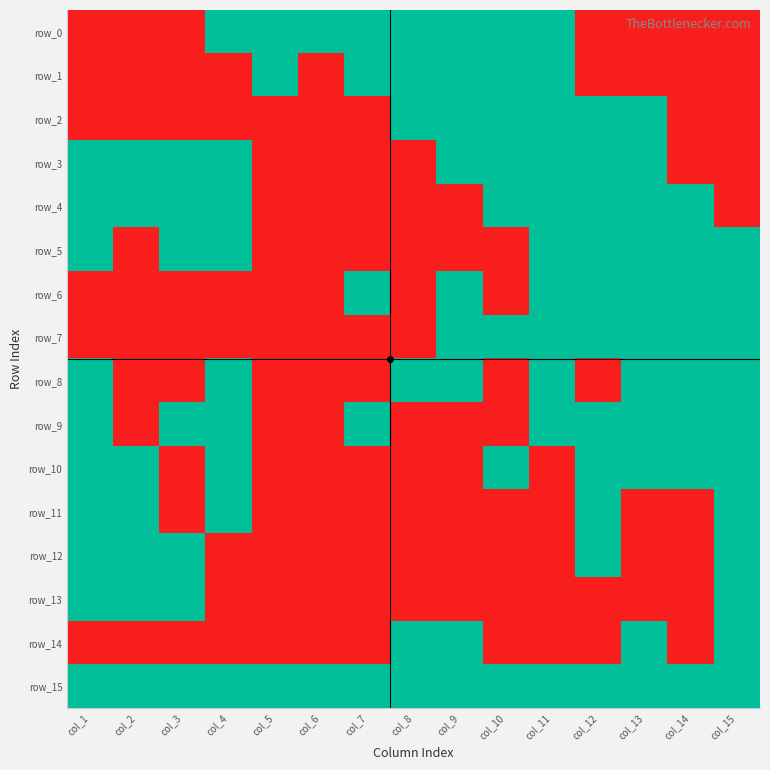

Reading right to left, transcribe all the data shown in this chart.

row_0: 0	0	0	0	1	1	1	1	1	1	1	1	0	0	0
row_1: 0	0	0	0	1	1	1	1	1	0	1	0	0	0	0
row_2: 0	0	1	1	1	1	1	1	0	0	0	0	0	0	0
row_3: 0	0	1	1	1	1	1	0	0	0	0	1	1	1	1
row_4: 0	1	1	1	1	1	0	0	0	0	0	1	1	1	1
row_5: 1	1	1	1	1	0	0	0	0	0	0	1	1	0	1
row_6: 1	1	1	1	1	0	1	0	1	0	0	0	0	0	0
row_7: 1	1	1	1	1	1	1	0	0	0	0	0	0	0	0
row_8: 1	1	1	0	1	0	1	1	0	0	0	1	0	0	1
row_9: 1	1	1	1	1	0	0	0	1	0	0	1	1	0	1
row_10: 1	1	1	1	0	1	0	0	0	0	0	1	0	1	1
row_11: 1	0	0	1	0	0	0	0	0	0	0	1	0	1	1
row_12: 1	0	0	1	0	0	0	0	0	0	0	0	1	1	1
row_13: 1	0	0	0	0	0	0	0	0	0	0	0	1	1	1
row_14: 1	0	1	0	0	0	1	1	0	0	0	0	0	0	0
row_15: 1	1	1	1	1	1	1	1	1	1	1	1	1	1	1